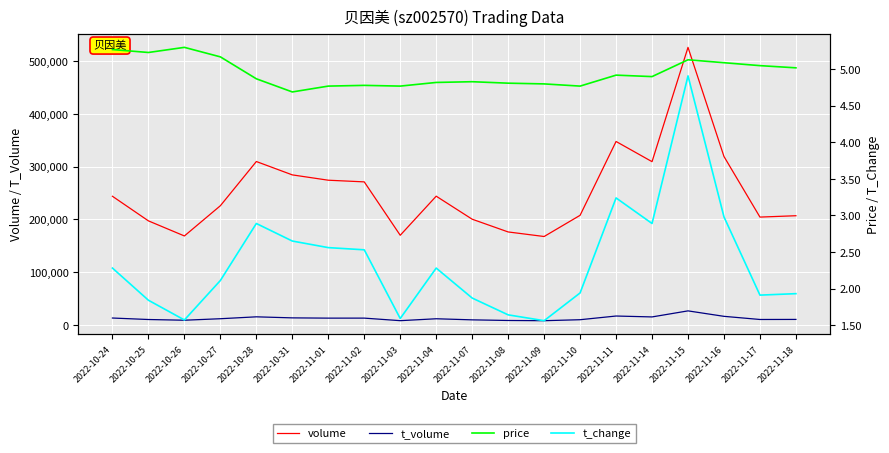

What is the label of the 17th point from the left?

2022-11-15